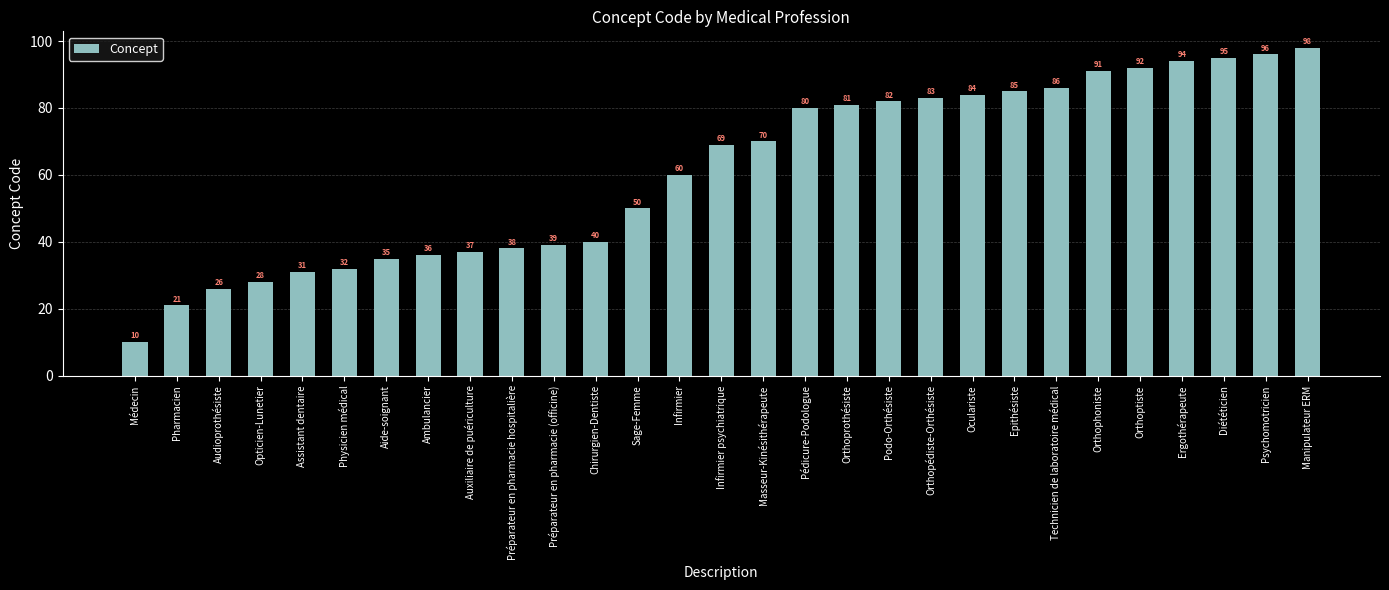

At which category does the chart reach its peak across all series?

Manipulateur ERM